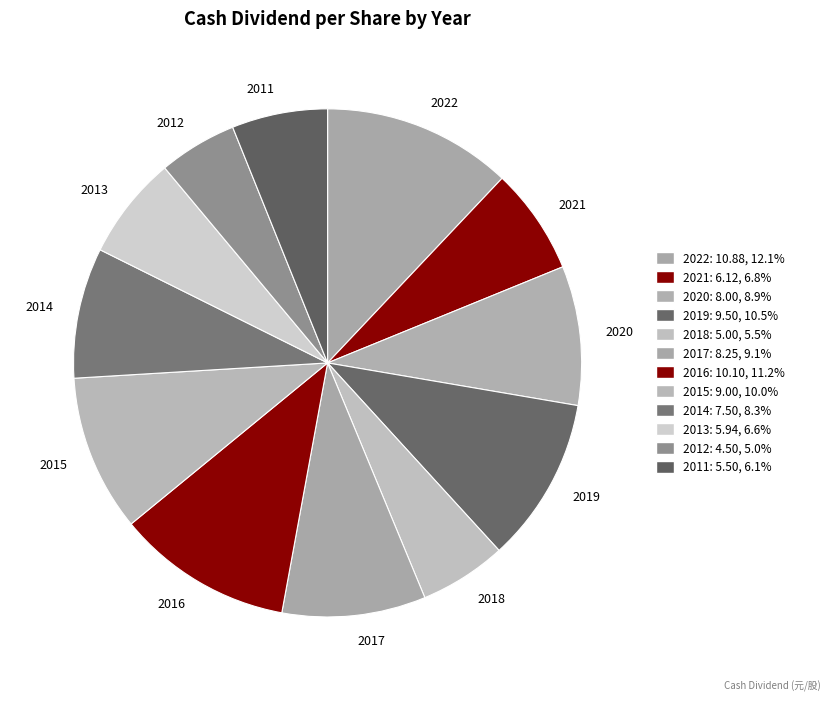

Approximately how many times larger is the value at 2015 compared to 2021?

1.5